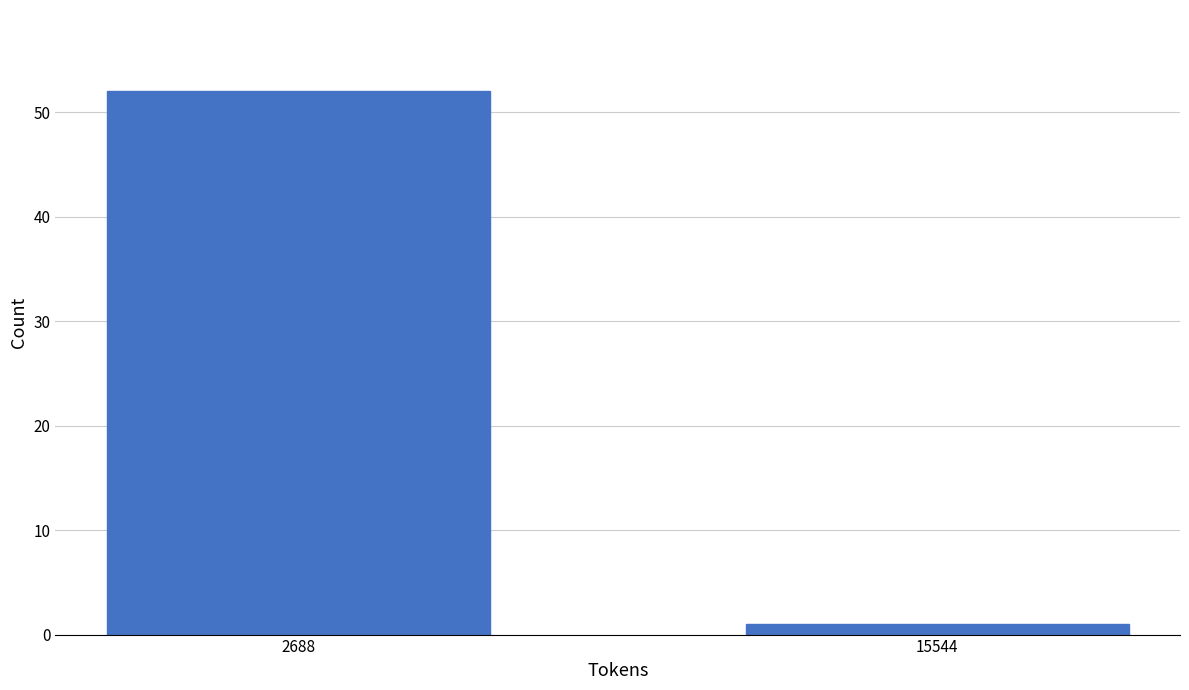

Reading right to left, what are all the values shown in this chart?

15544=1	2688=52